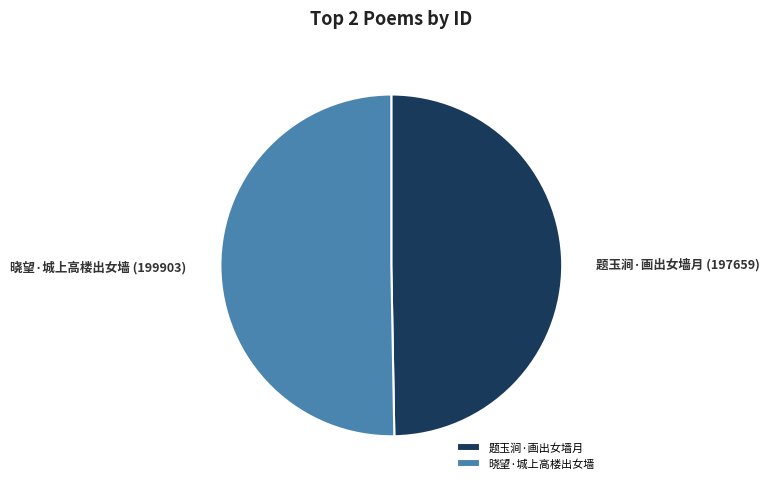

Rank the categories by value from lowest to highest.

题玉涧·画出女墙月, 晓望·城上高楼出女墙